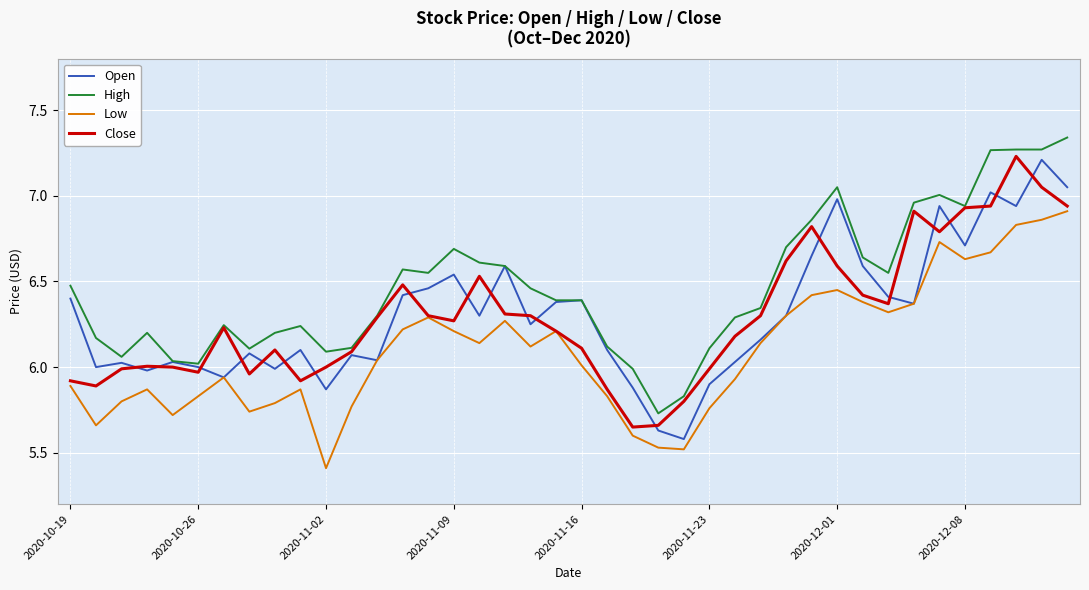

True or false: High and Low intersect in this chart.

False